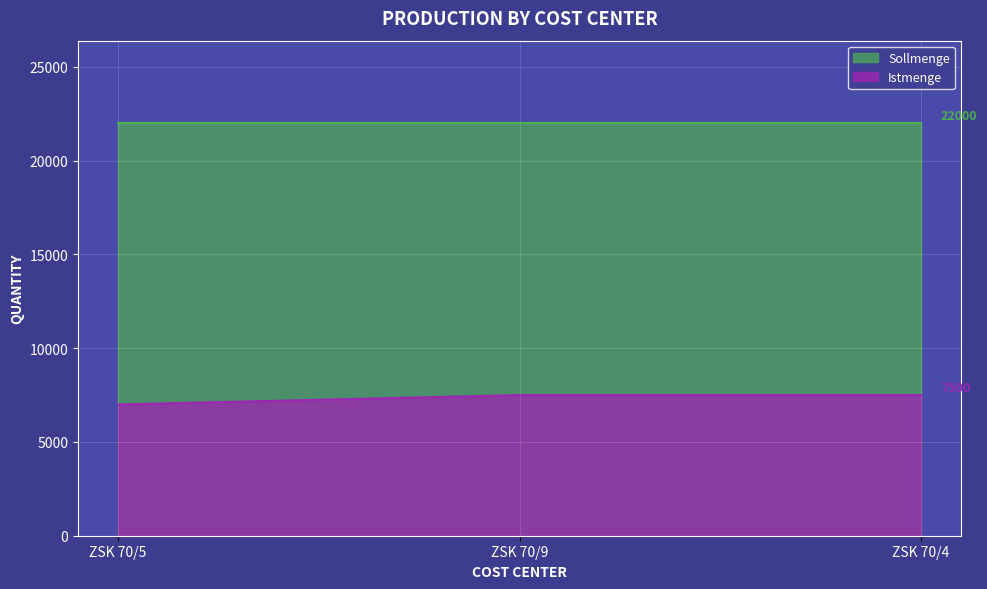

What is the average value of the Sollmenge series?

22000